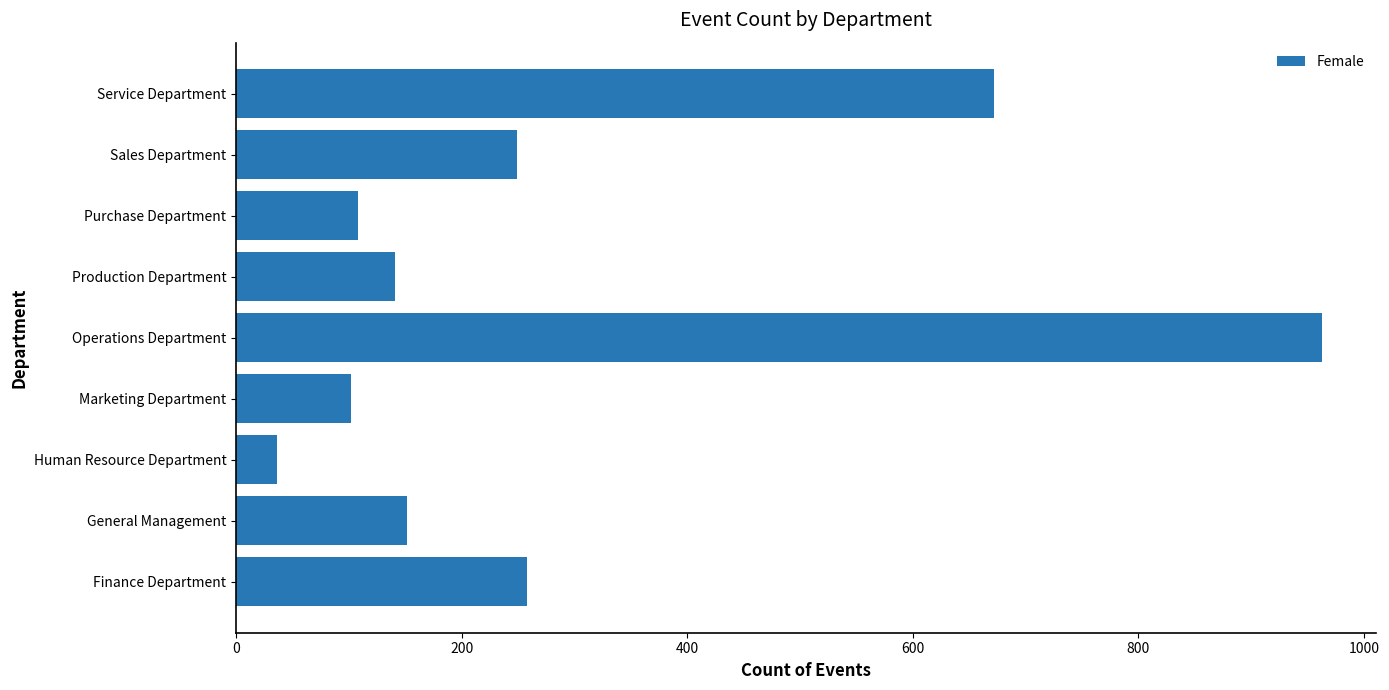

Does the chart contain any negative values?

No